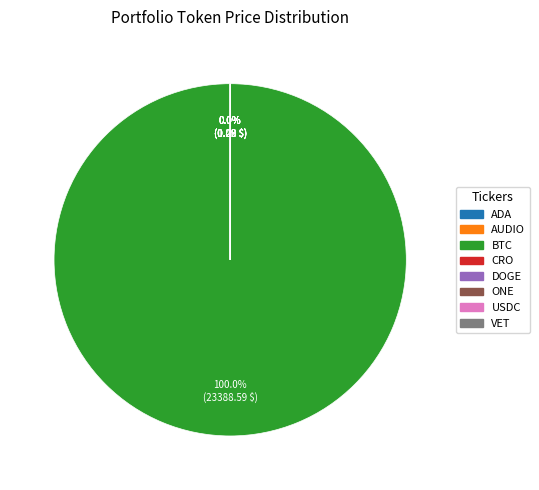

To the nearest percent, what is the difference between the AUDIO and BTC slice percentages?

100%